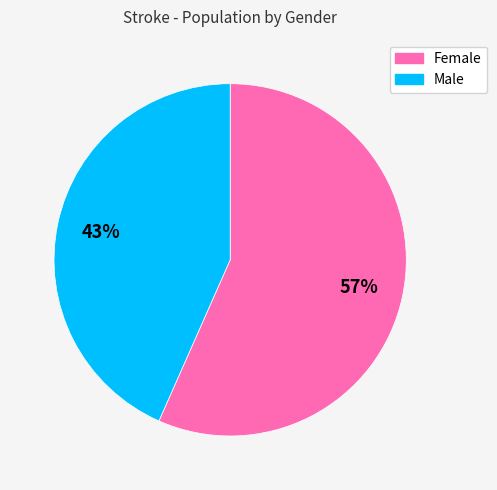

To the nearest percent, what portion does Male represent?

43%